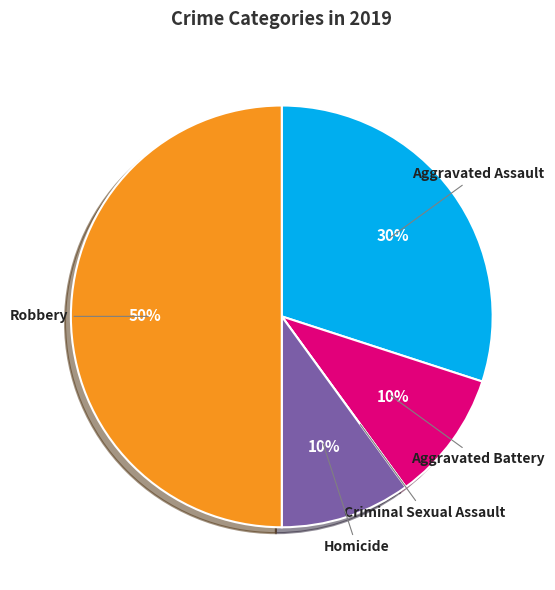

Between Aggravated Battery and Robbery, which is larger?

Robbery